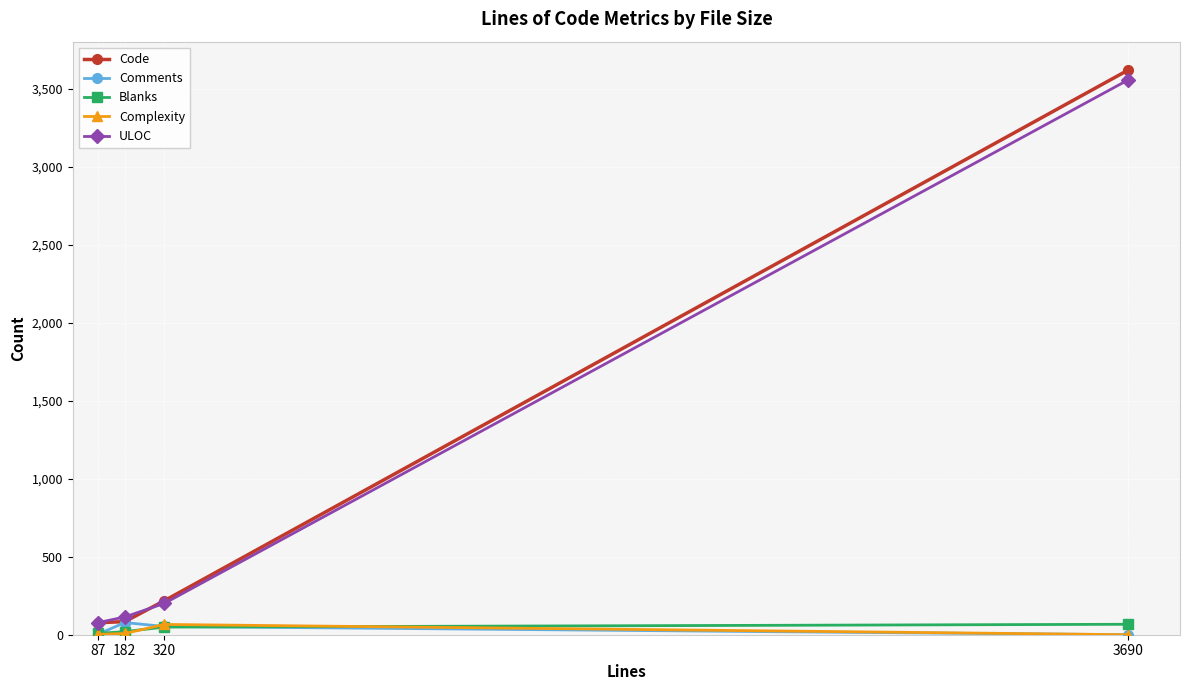

What is the maximum value for Code?

3623